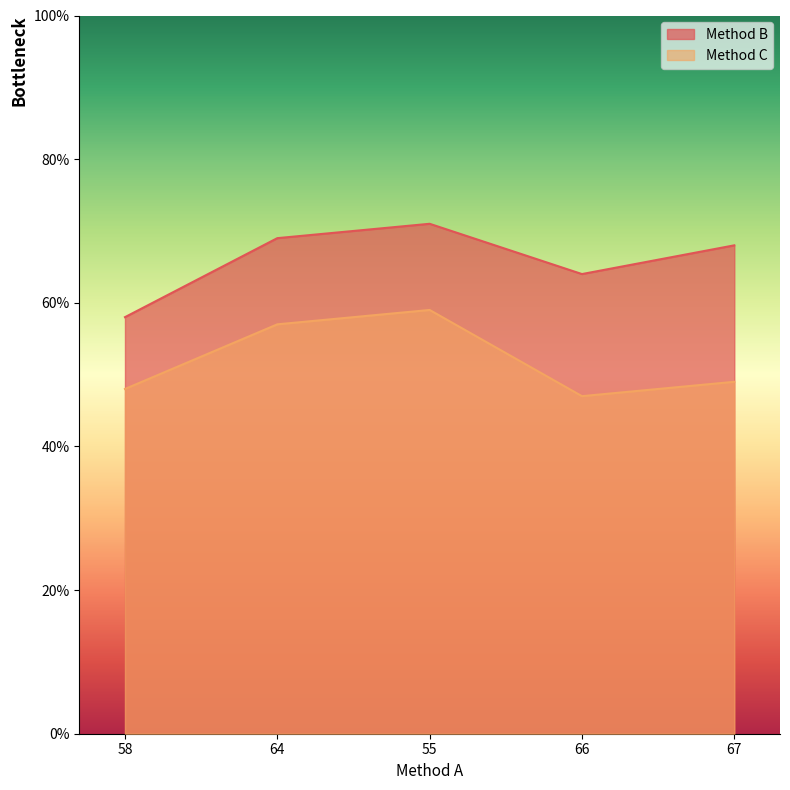

At 55, list the series in order from smallest to largest.

Method C, Method B